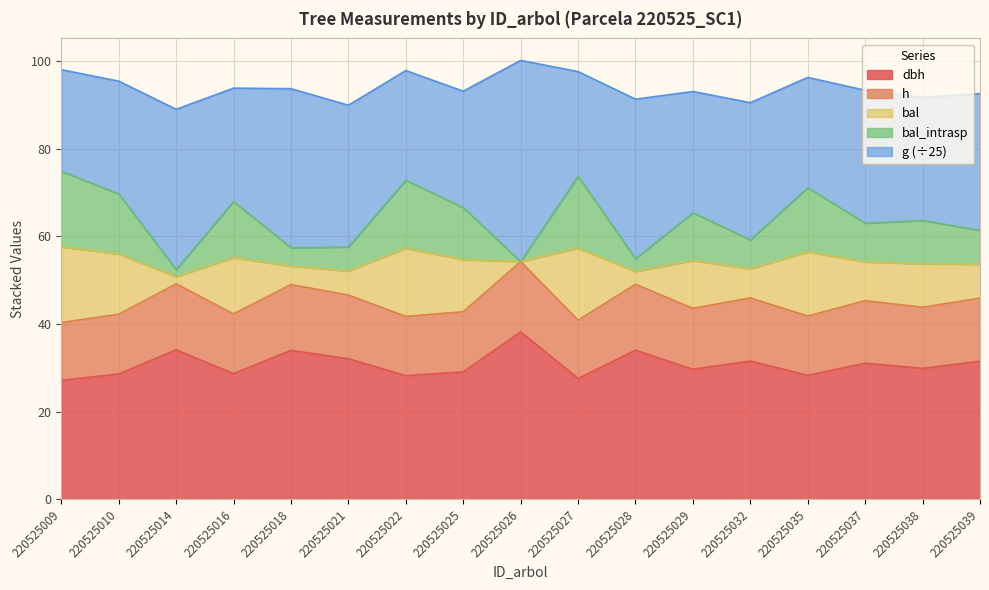

What is the sum of all dbh values?

523.6